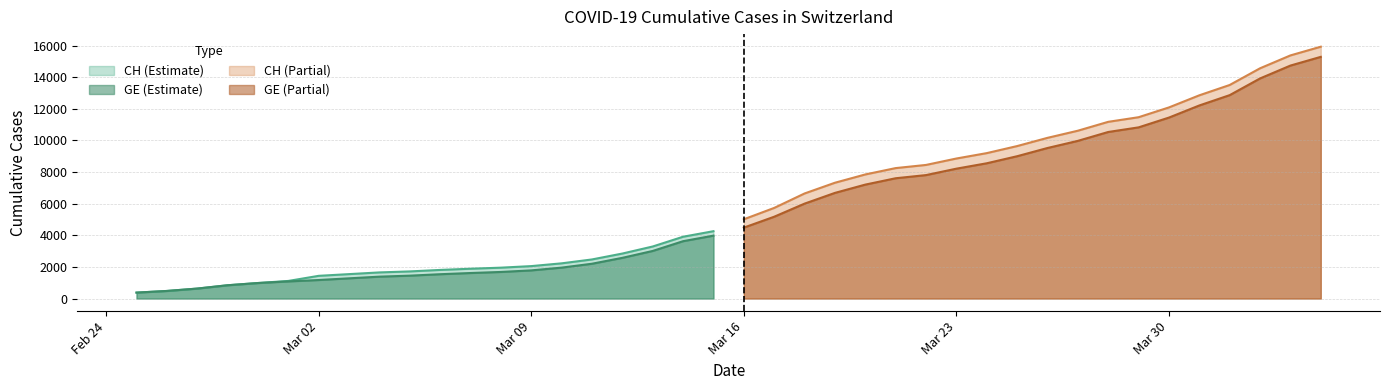

What position from the left is 2020-04-03?

39